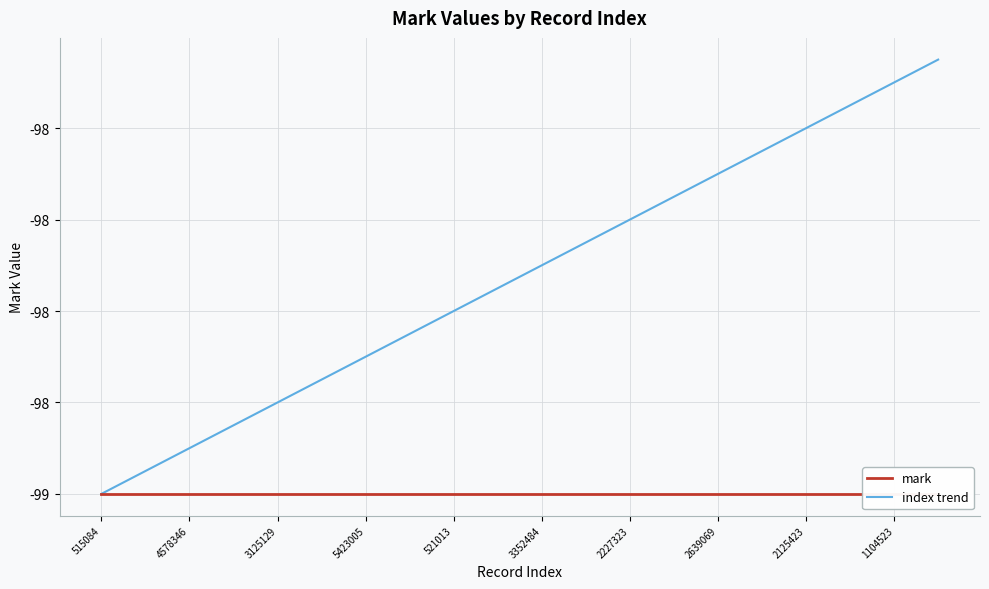

True or false: mark and index trend intersect in this chart.

False